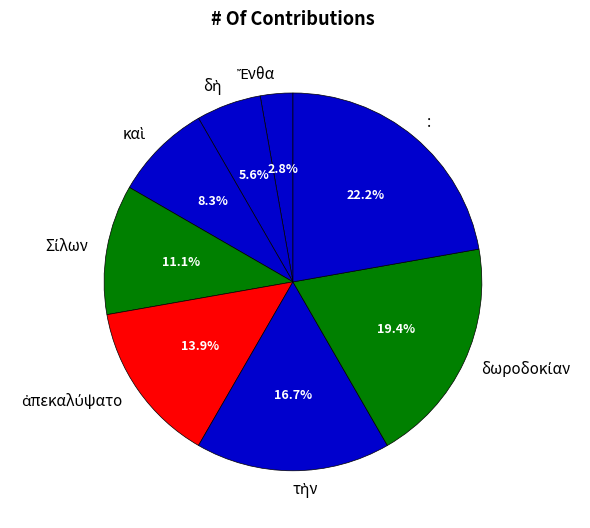

How many slices are in this pie chart?

8